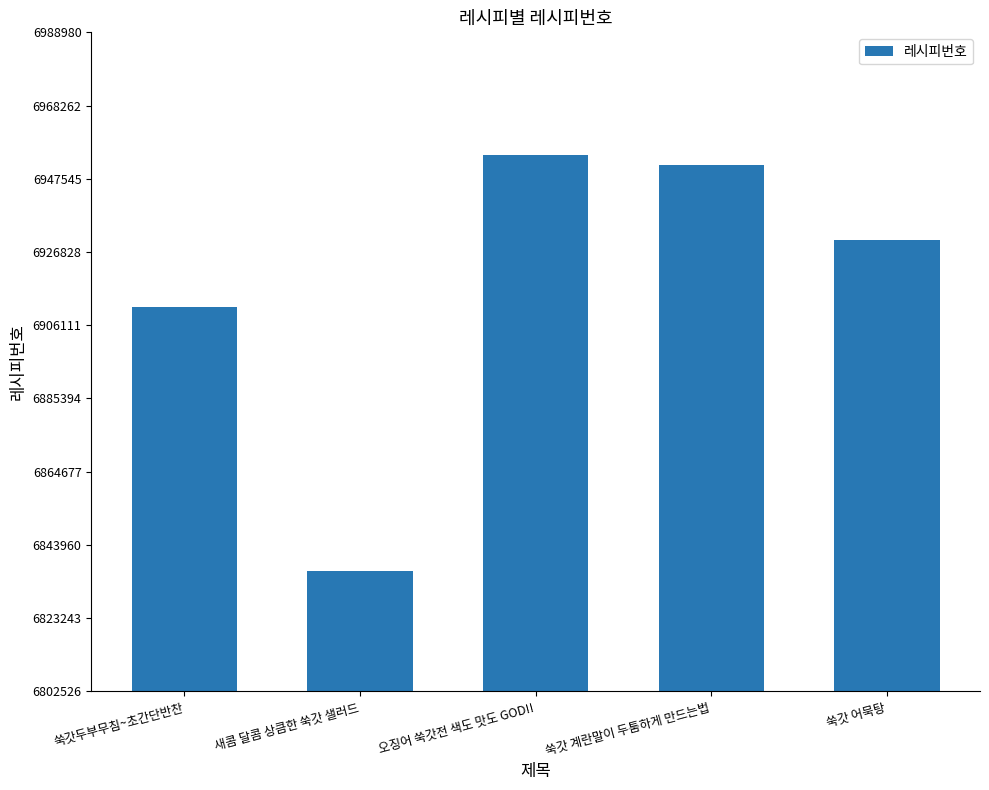

How many bars are there in total?

5